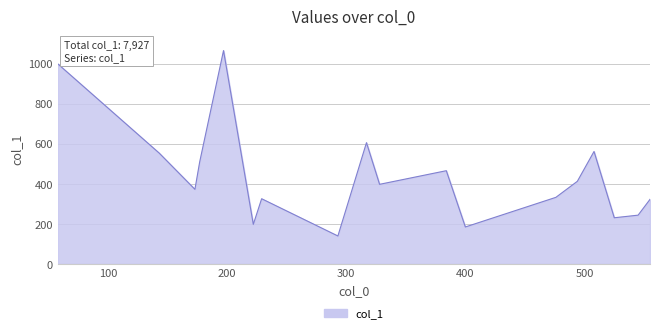

What is the smallest value displayed?

140